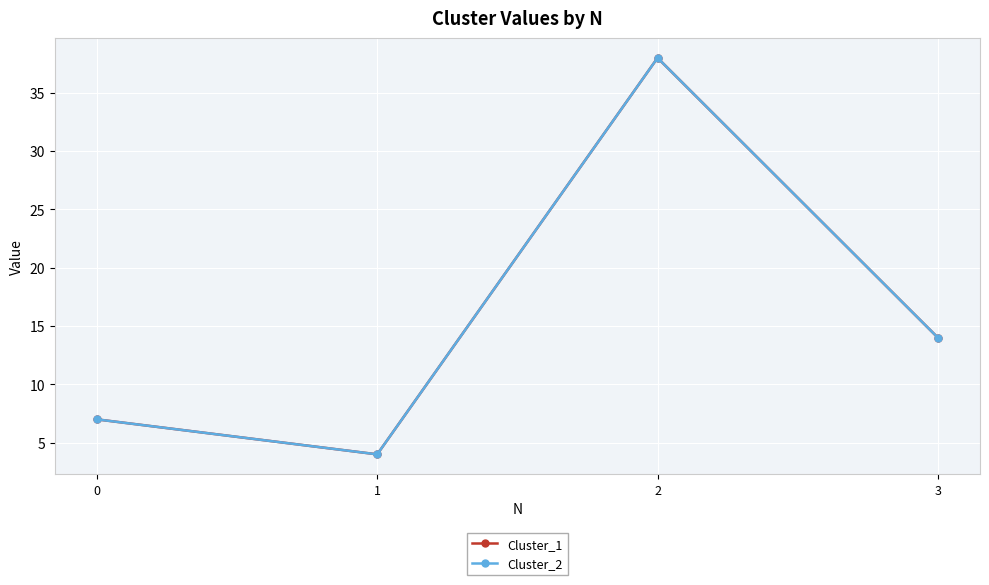

Is this an area chart (filled region under the line)?

No